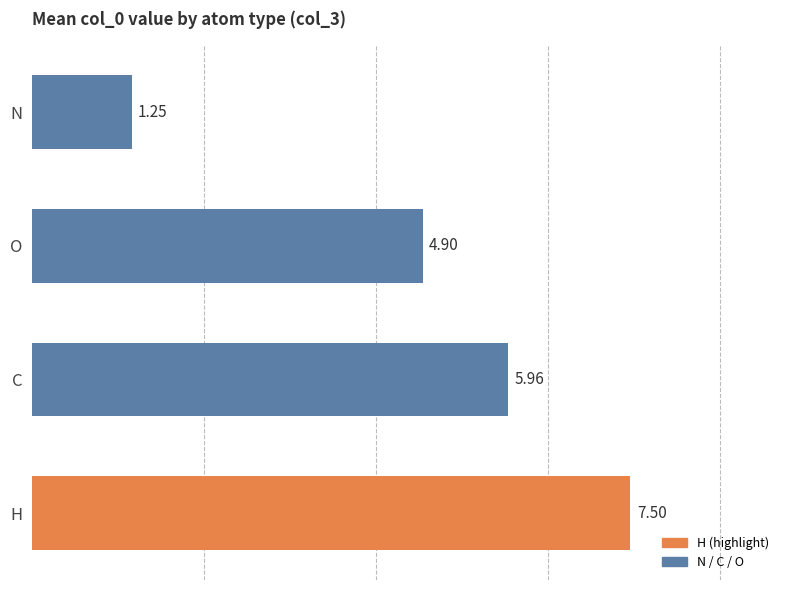

What is the change in value from C to N?

-4.7